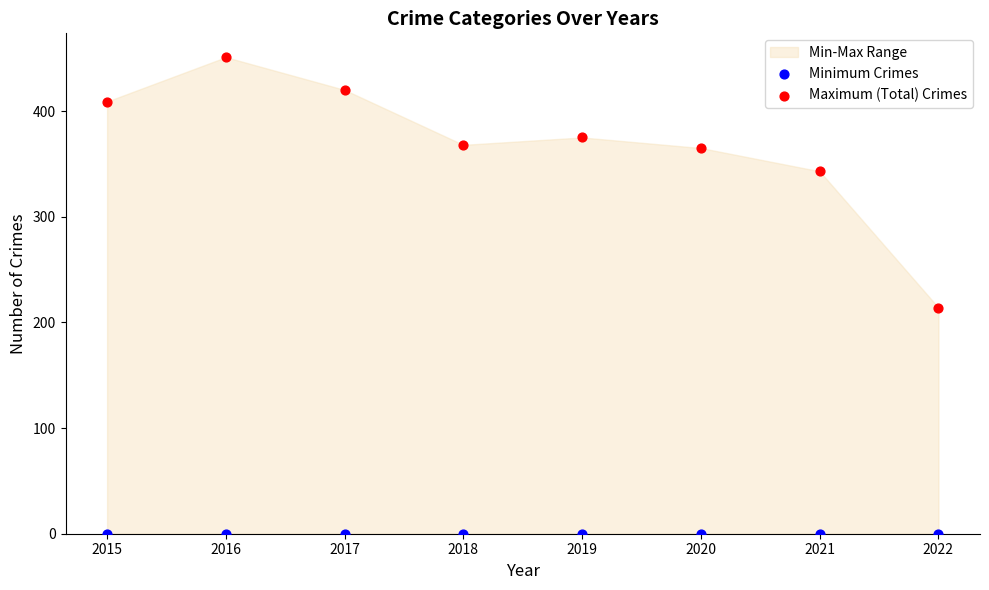

Which series reaches the maximum Y coordinate?

Maximum (Total) Crimes